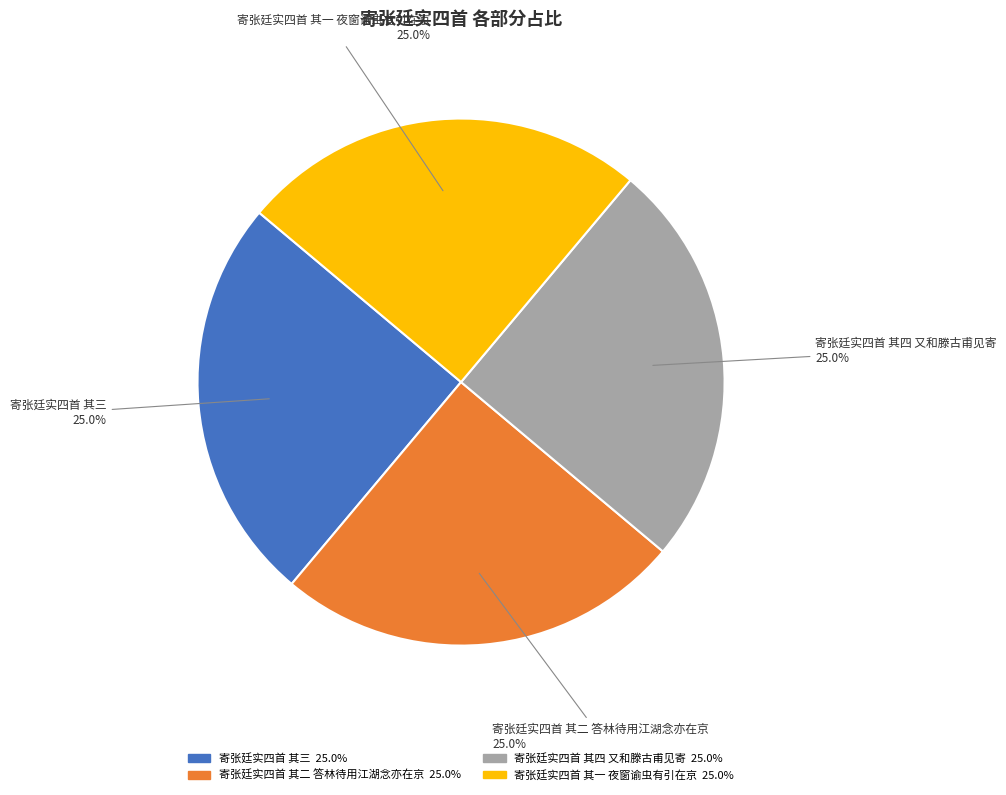

Is there any slice that represents more than half of the pie?

No